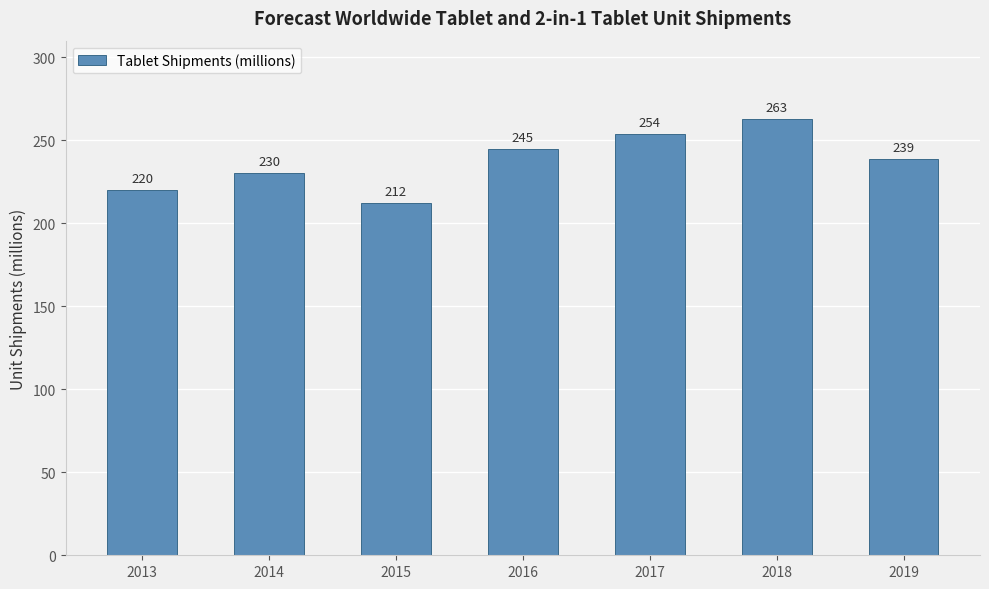

Count the values in the range 220 to 254.

5